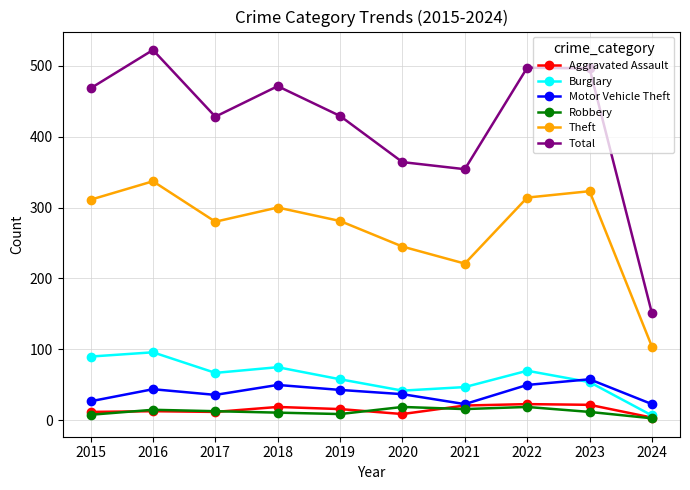

At how many categories does at least one series exceed 122?

10